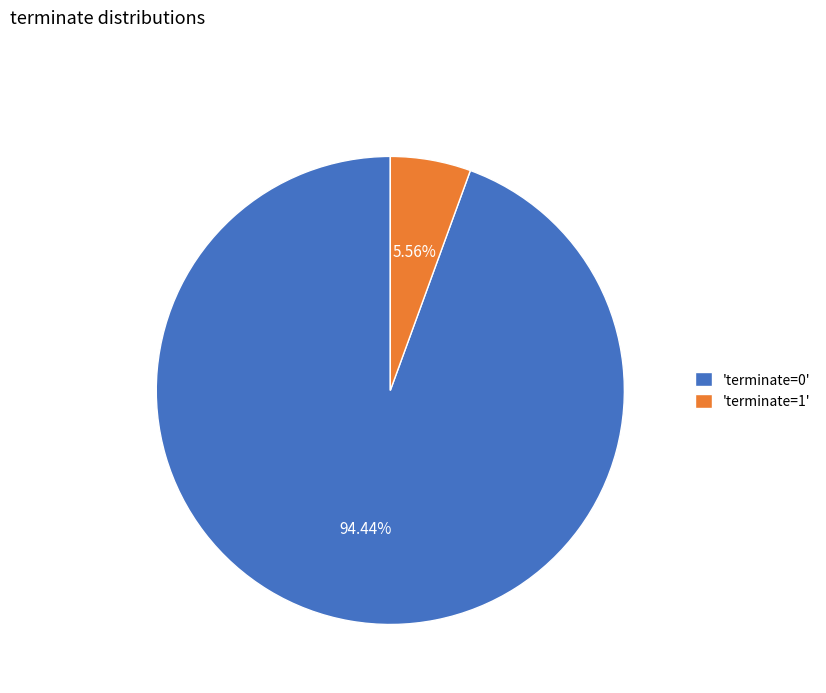

What is the ratio of the value at 'terminate=0' to the value at 'terminate=1'?

17.0